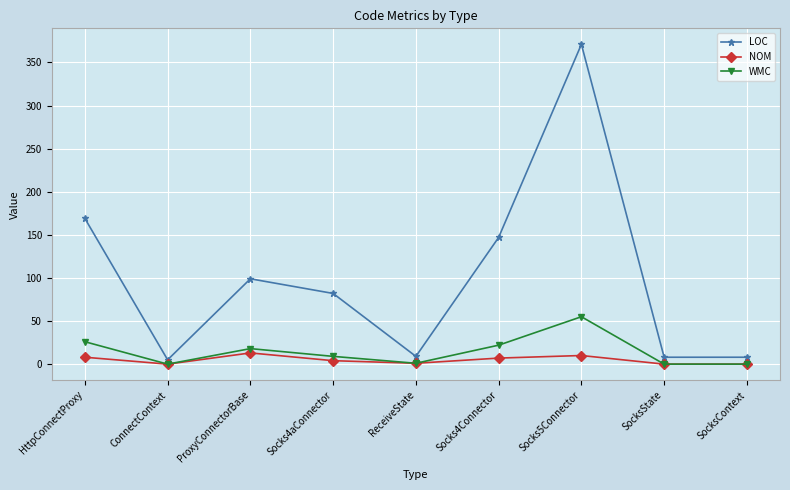

How many categories are shown in the chart?

9